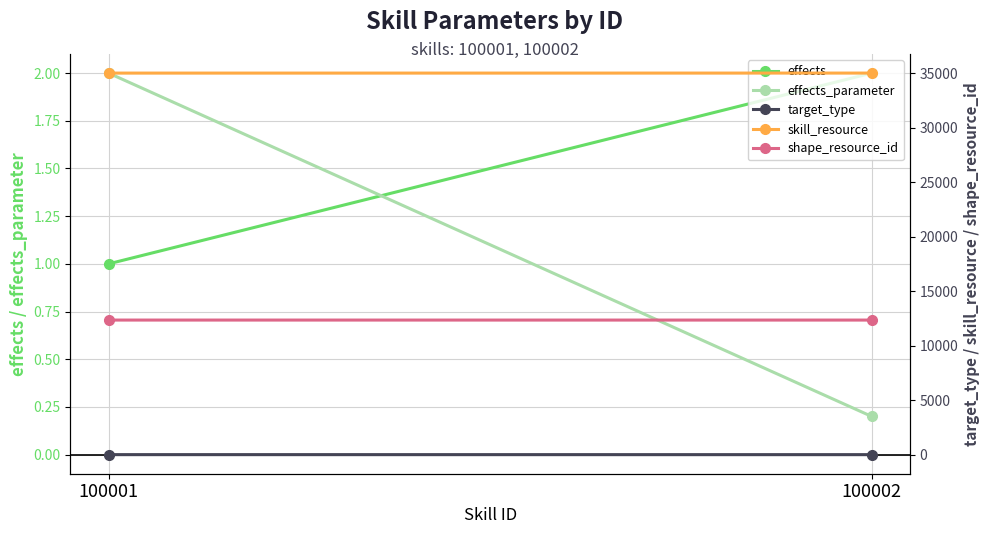

Is the value of shape_resource_id at 100002 greater than the value of skill_resource at 100002?

No